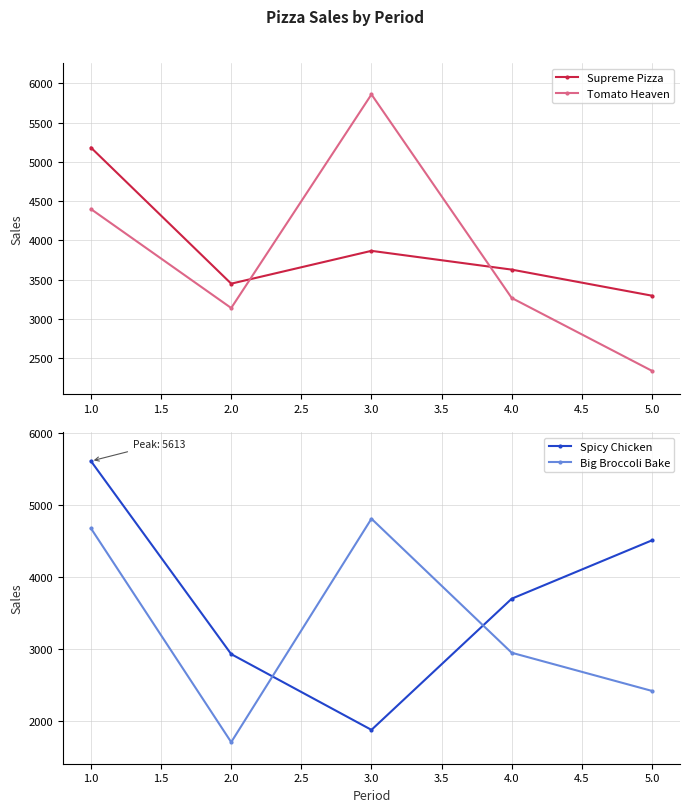

True or false: Big Broccoli Bake and Tomato Heaven cross at least once.

True